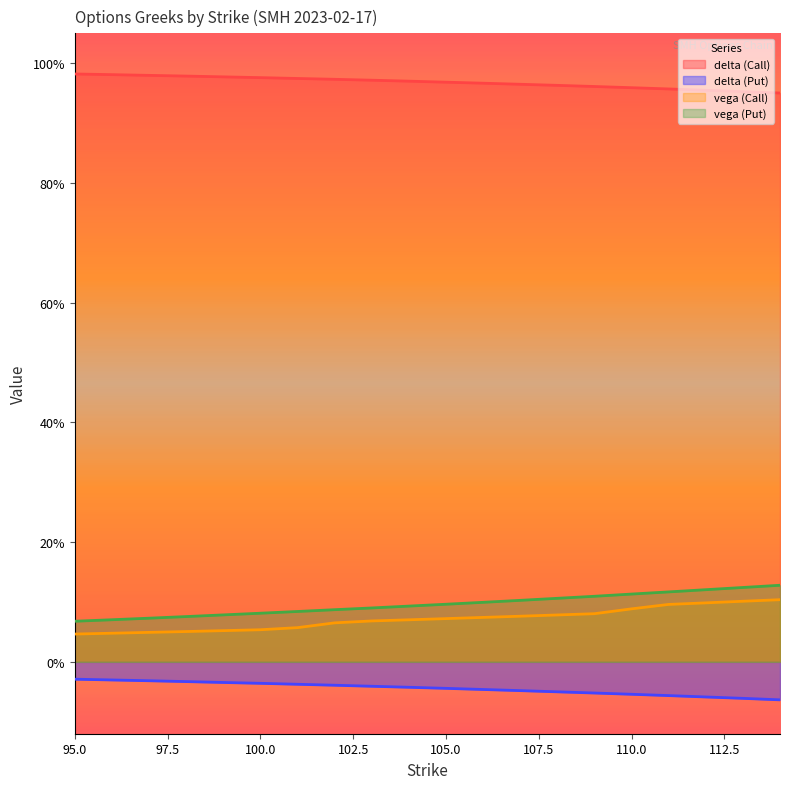

What is the lowest value of the delta (Call) series?

1.0